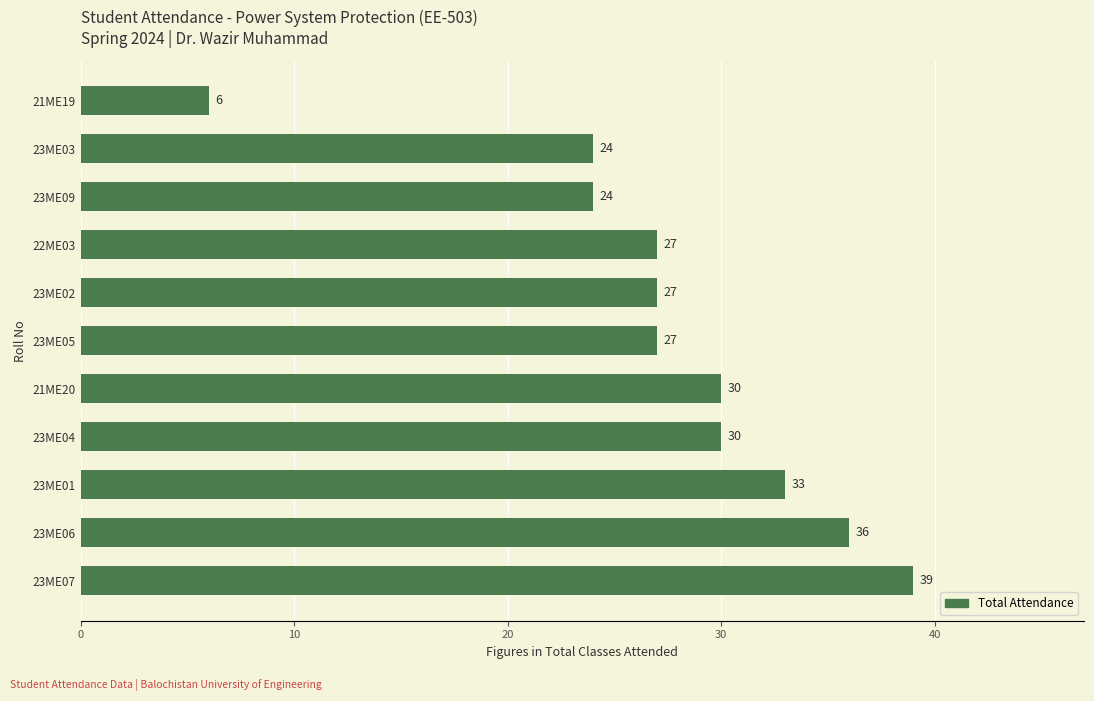

Reading top to bottom, transcribe all the data shown in this chart.

21ME19=6	23ME03=24	23ME09=24	22ME03=27	23ME02=27	23ME05=27	21ME20=30	23ME04=30	23ME01=33	23ME06=36	23ME07=39